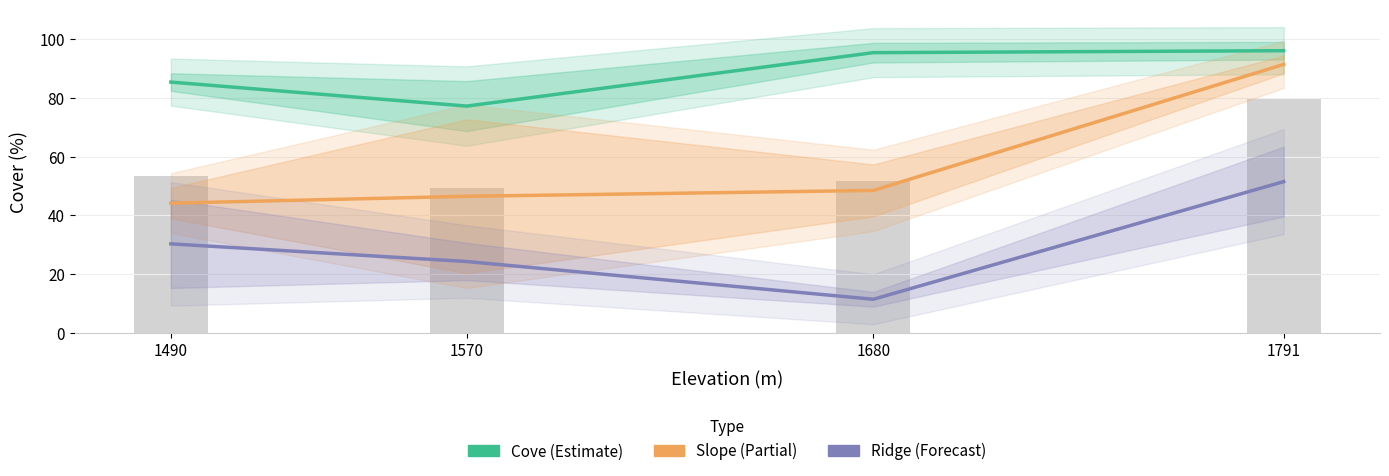

At which category does the chart reach its peak across all series?

1791